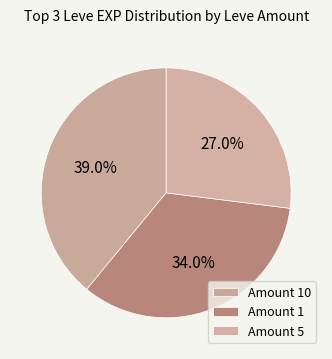

Count the number of slices in the pie.

3